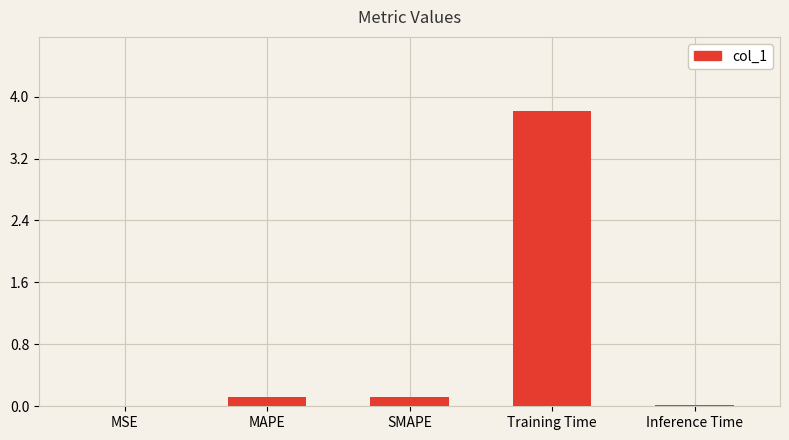

What is the greatest value displayed?

3.8